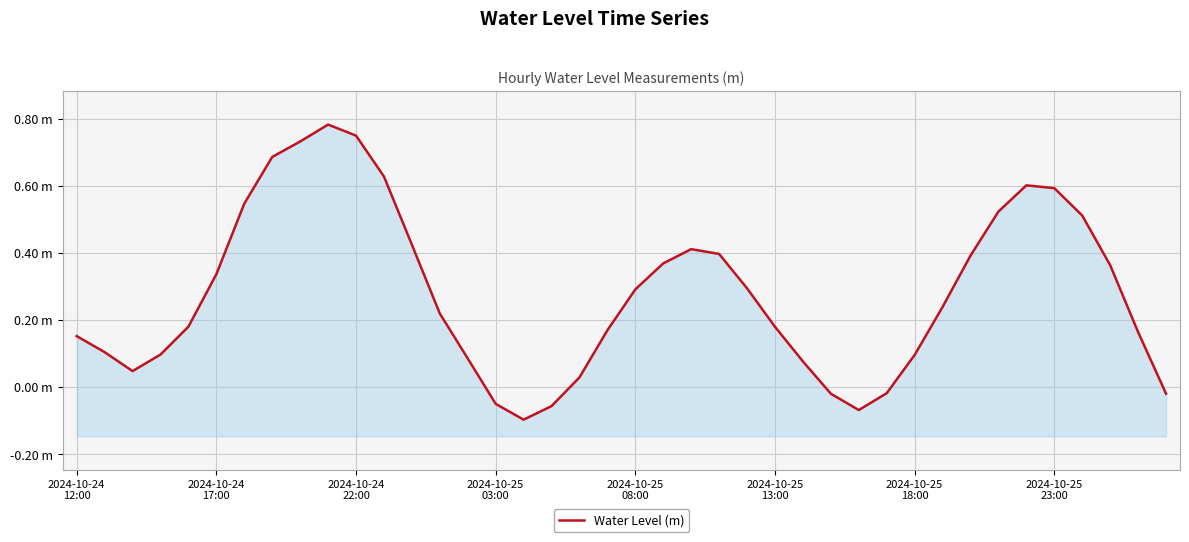

How many data points are above 0?

33